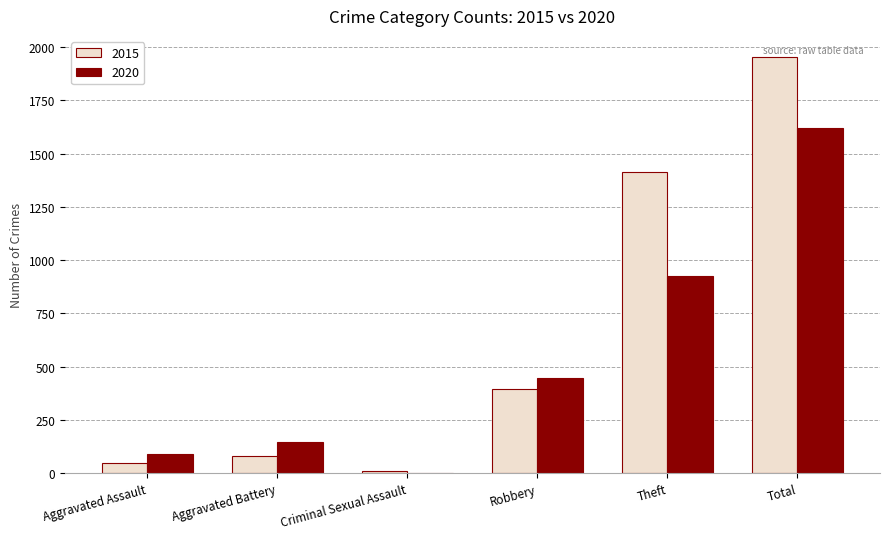

Which series has the widest spread of values?

2015